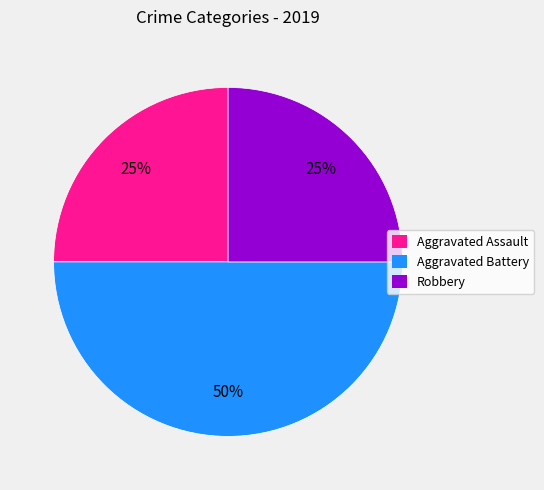

Is the sum of Aggravated Battery and Robbery greater than half?

Yes